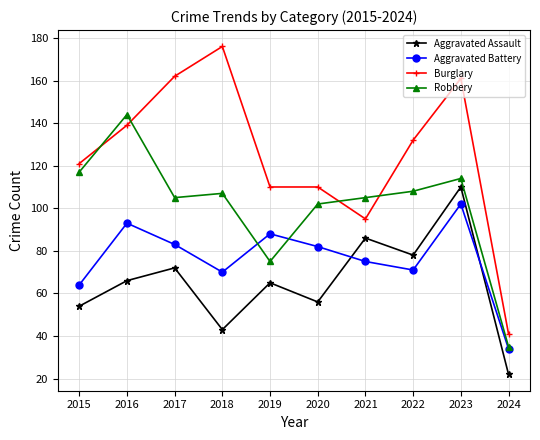

Between which two adjacent categories do Robbery and Aggravated Battery first intersect?

2018 and 2019